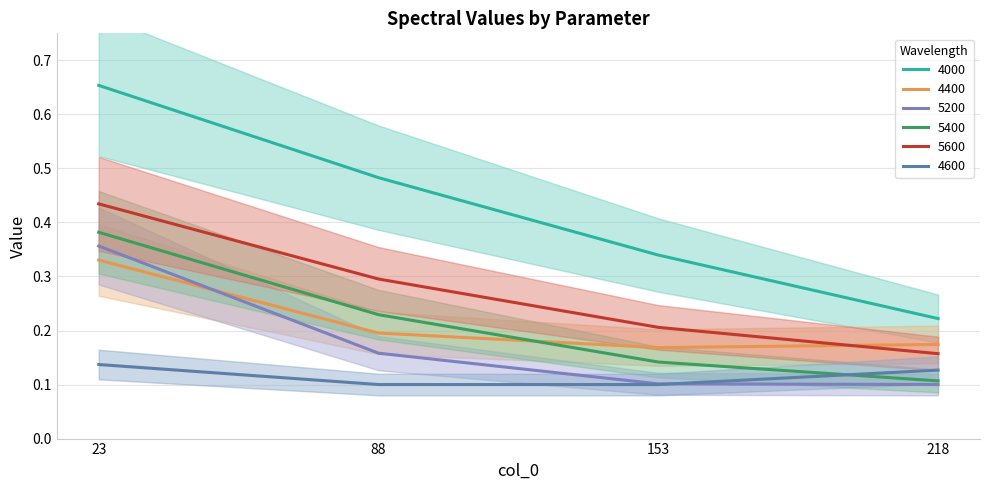

Where is 5400 nearest to the value 0?

218